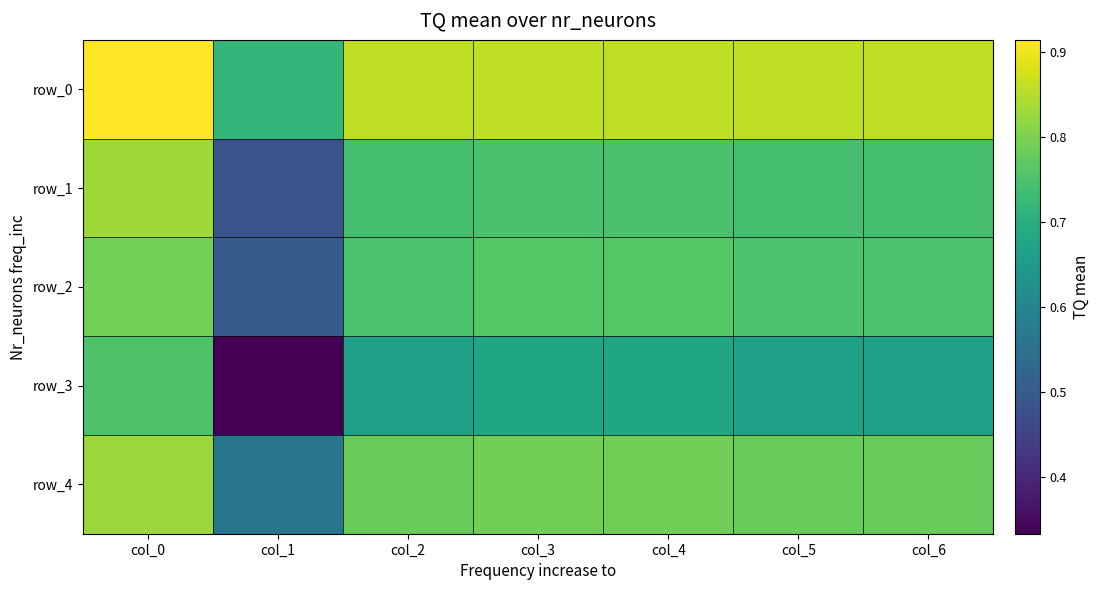

At col_2, list the series in order from smallest to largest.

row_3, row_1, row_2, row_4, row_0